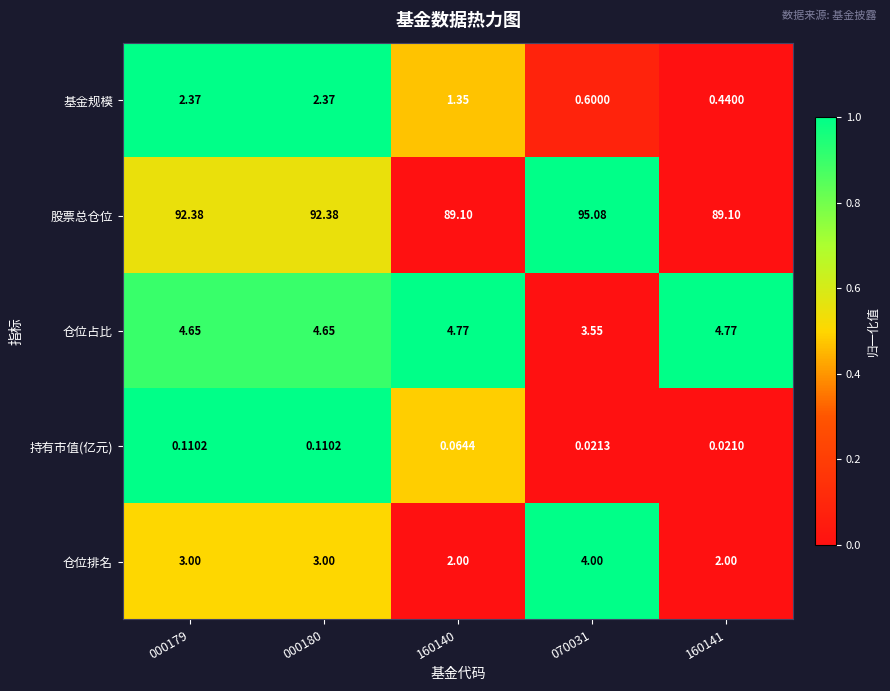

Rank the series at 160141 from lowest to highest value.

持有市值(亿元), 基金规模, 仓位排名, 仓位占比, 股票总仓位